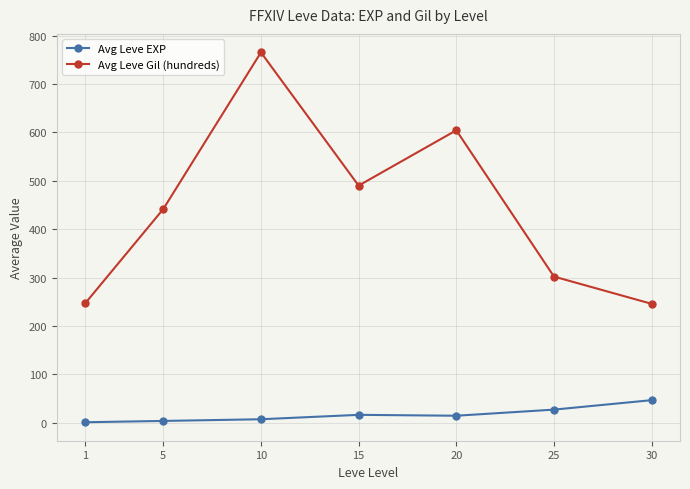

True or false: Avg Leve Gil (hundreds) and Avg Leve EXP cross at least once.

False